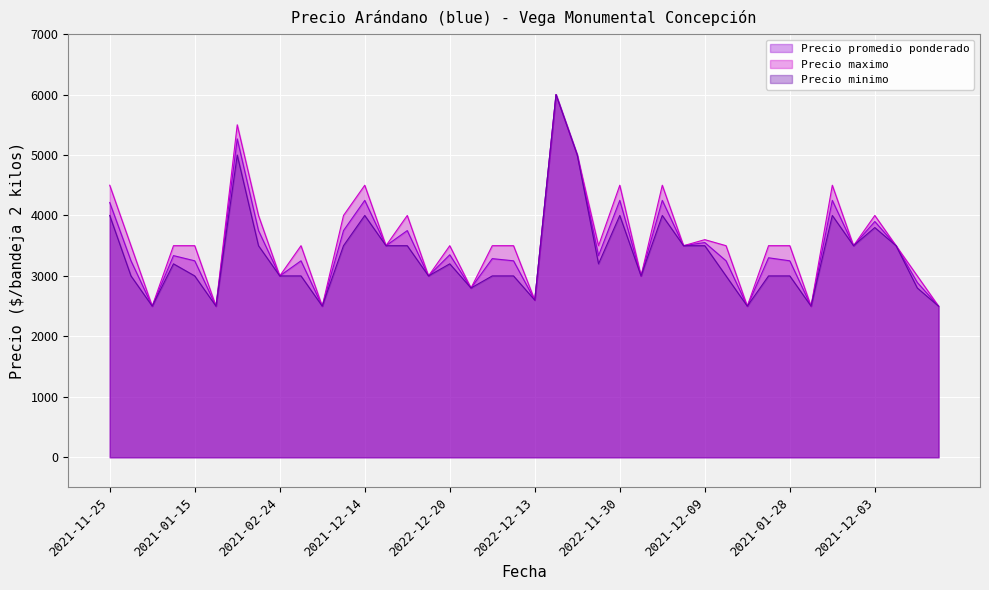

True or false: Precio promedio ponderado and Precio minimo intersect in this chart.

False